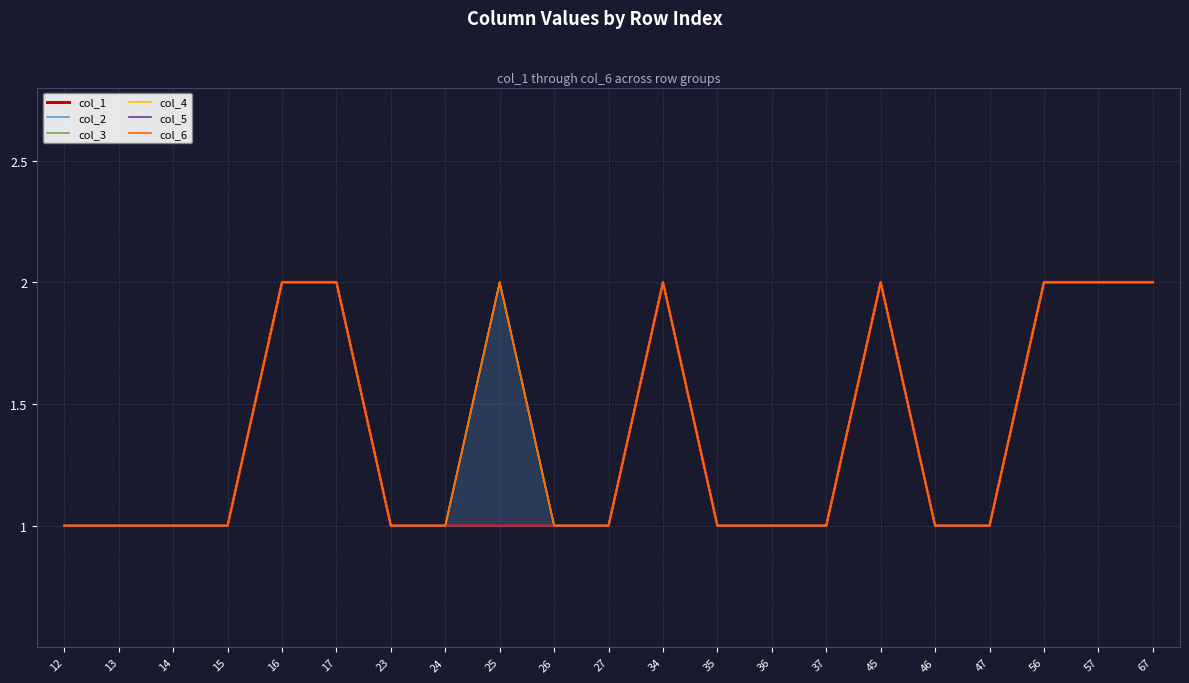

How many lines are shown in the chart?

6